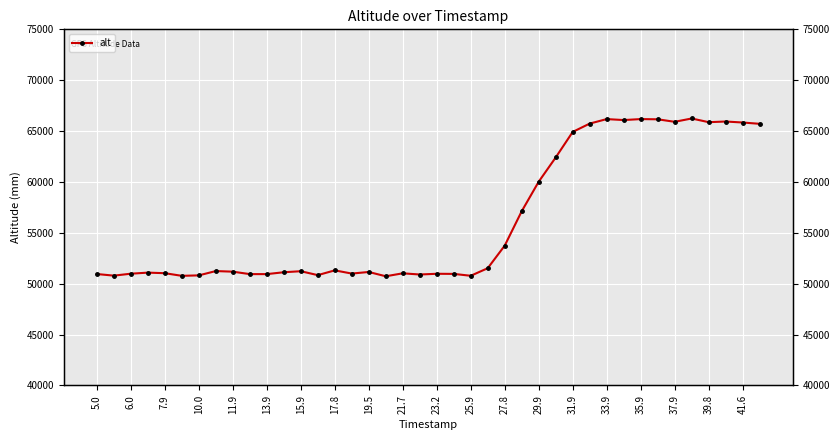

How many values exceed 51229?

19